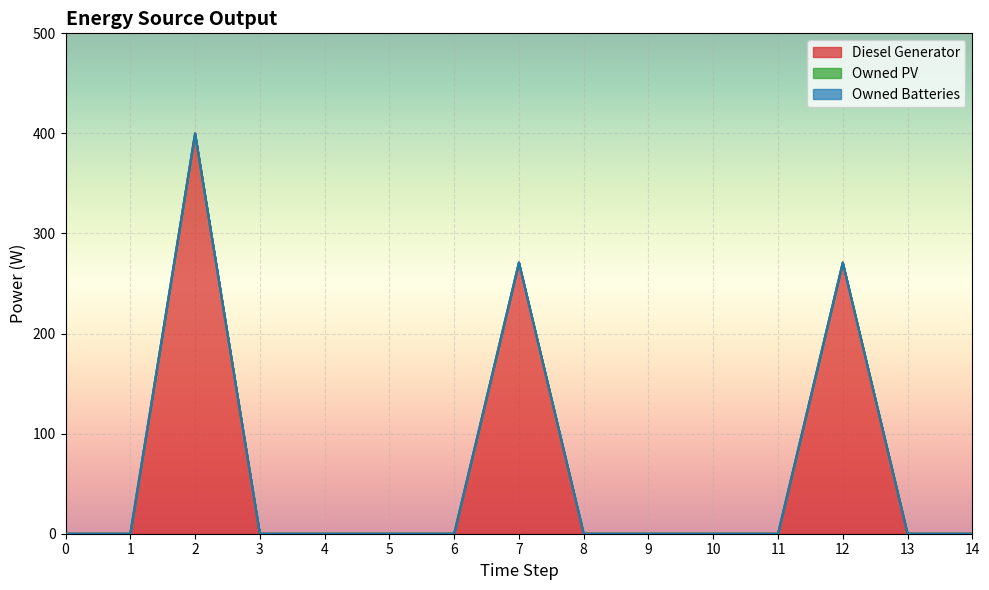

True or false: Owned Batteries and Owned PV cross at least once.

False